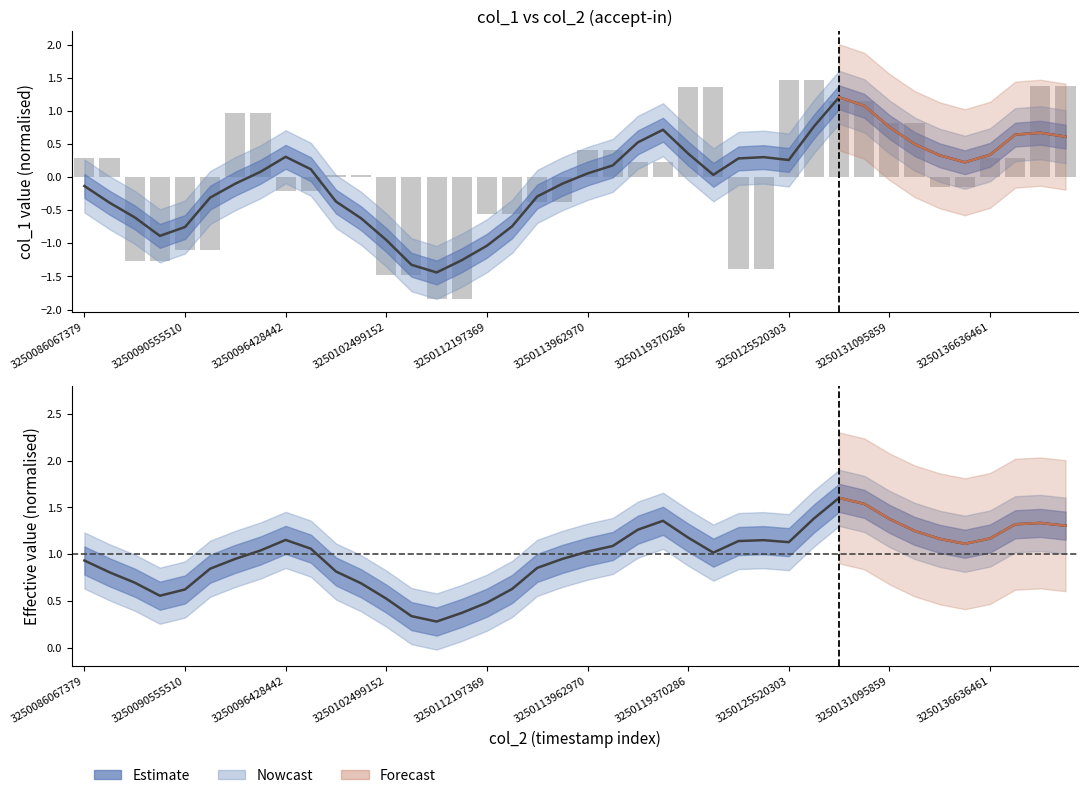

The value of Estimate at 30 is 2.1. True or false?

False